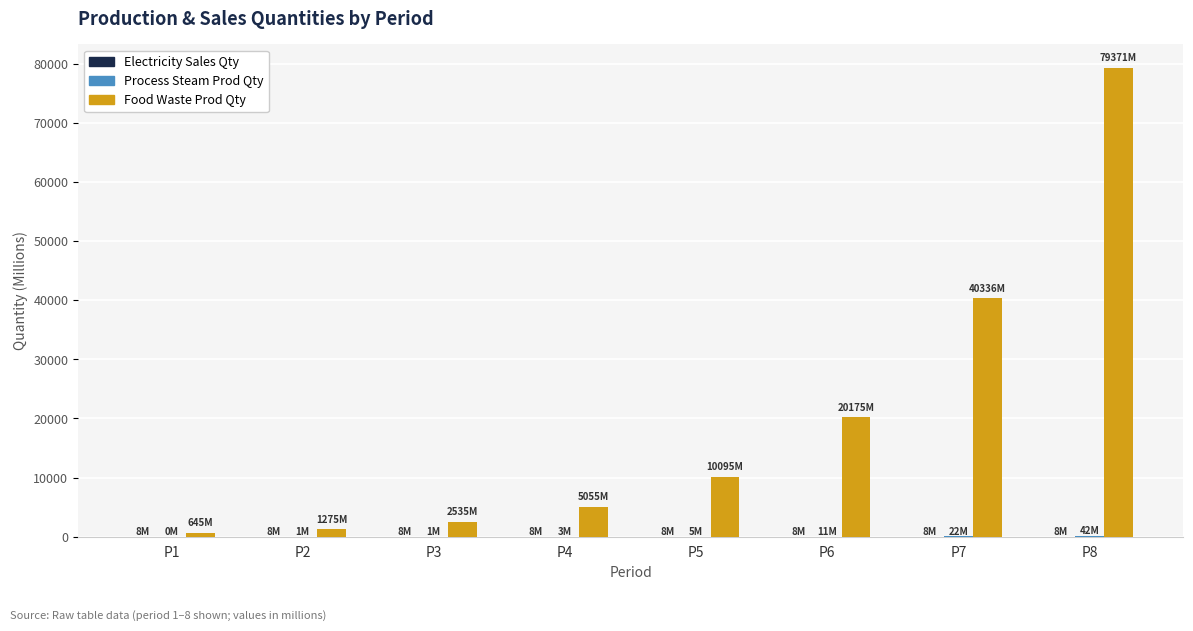

At which category is the sum across all series the highest?

P8